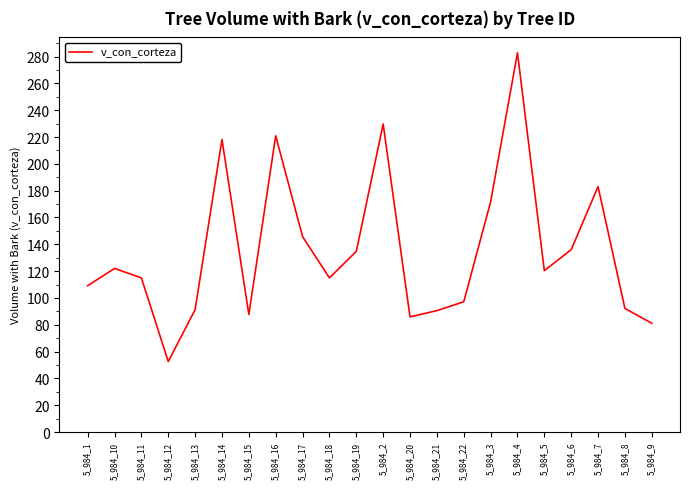

Which has a higher value, 5_984_17 or 5_984_10?

5_984_17